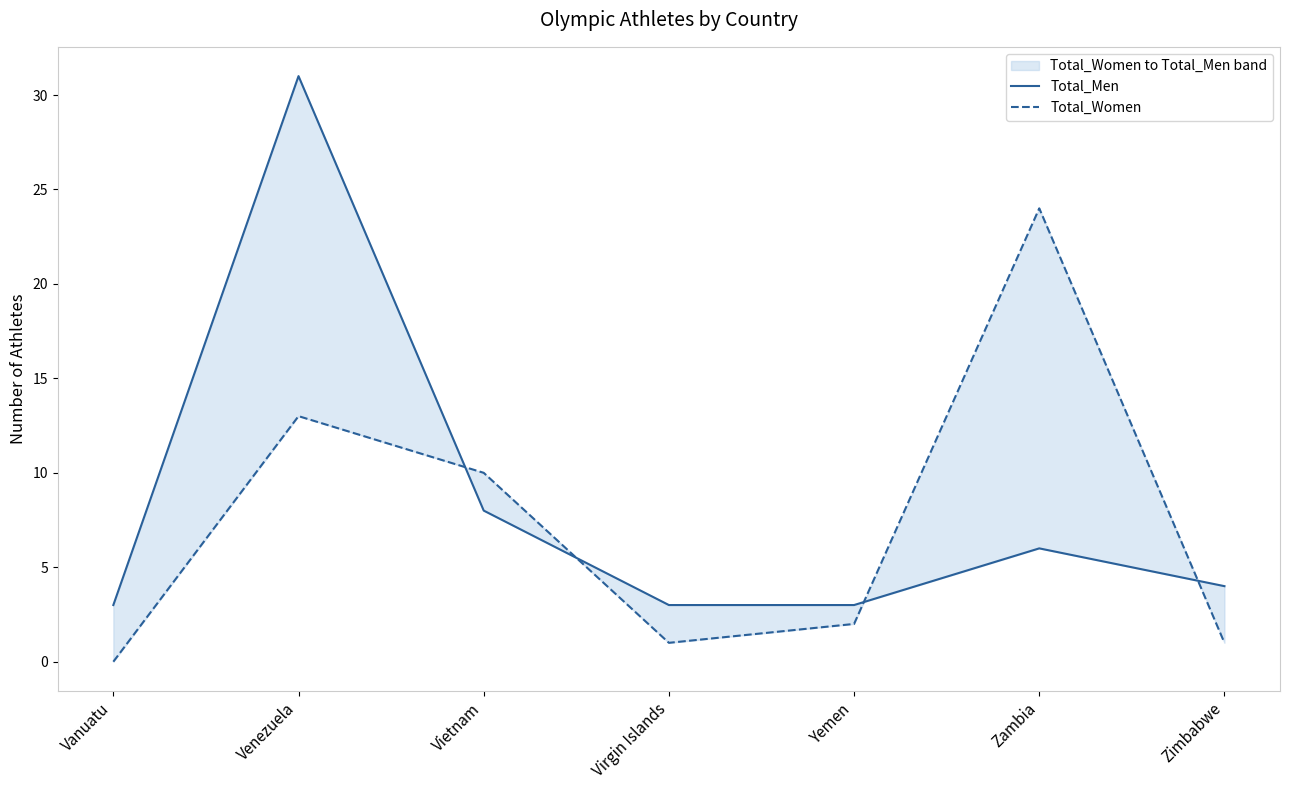

At which label is Total_Men closest to 17?

Vietnam